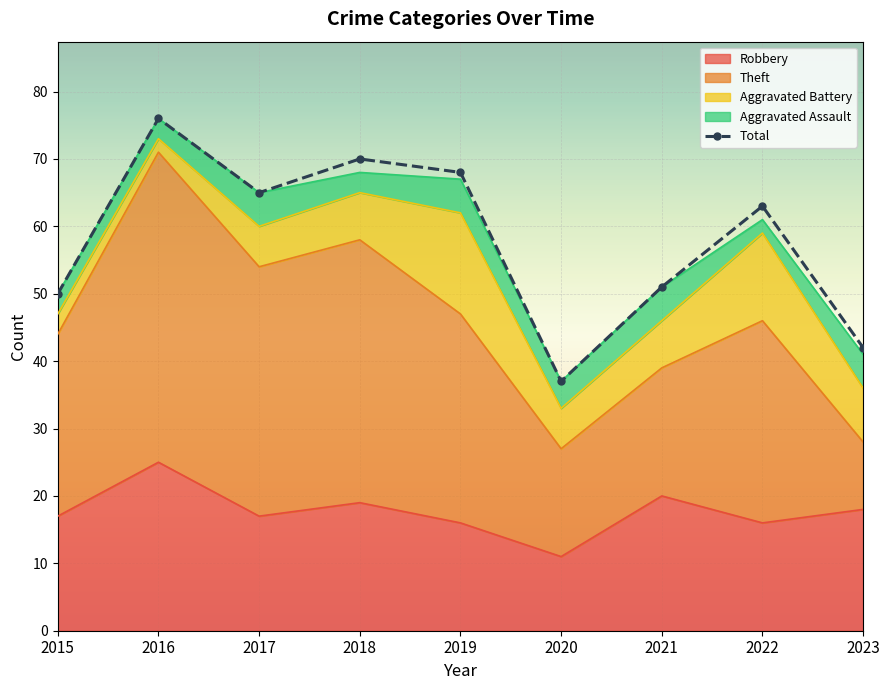

What is the change in value from 2018 to 2021?

-19